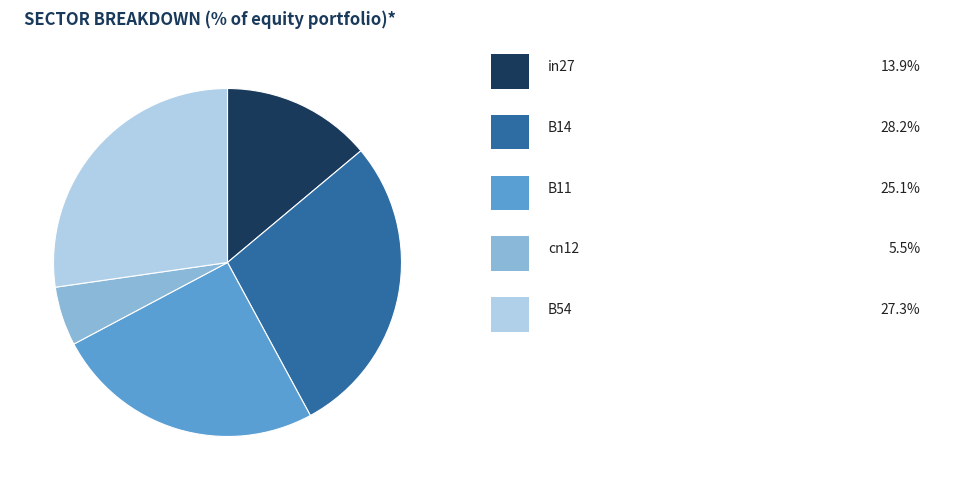

Is there a majority slice in this chart?

No